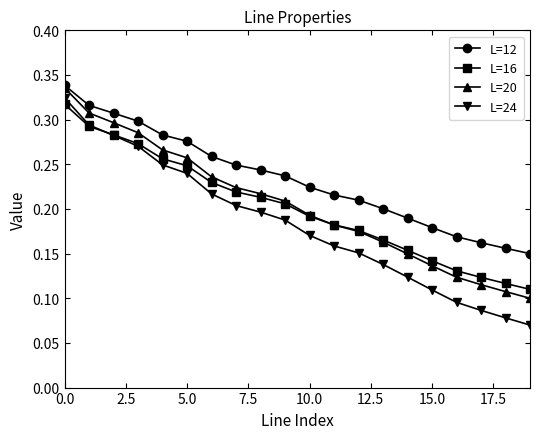

Is this an area chart (filled region under the line)?

No